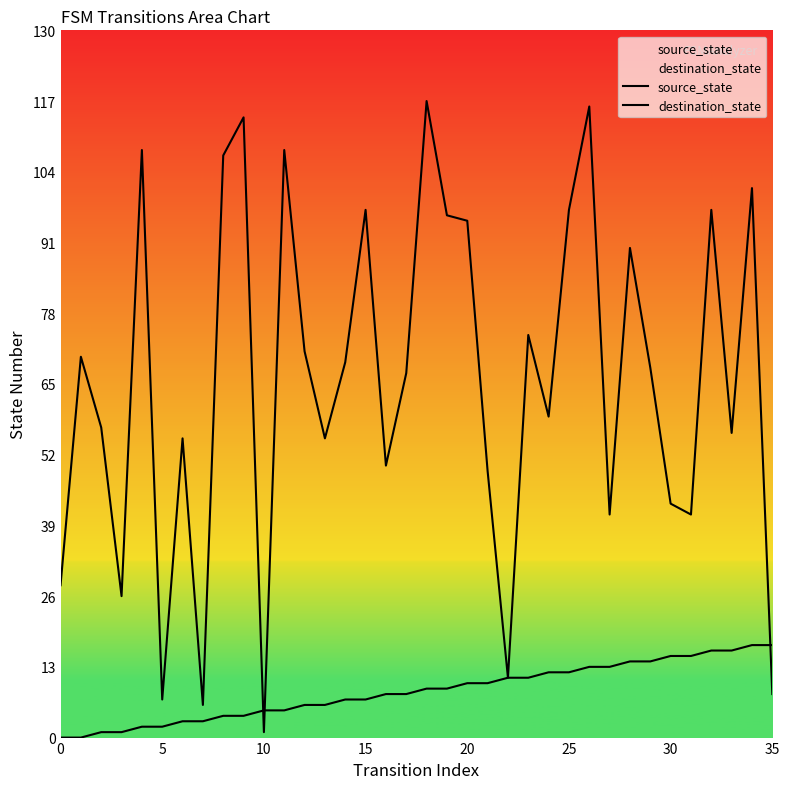

How many lines are shown in the chart?

2